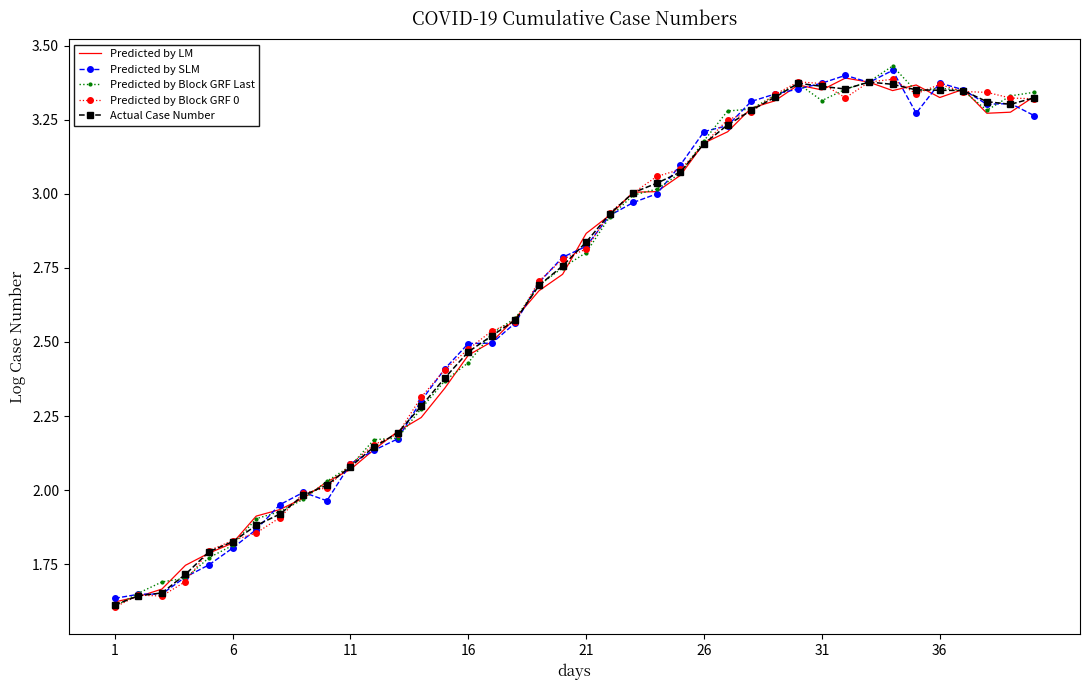

What are all the series names shown in the legend?

Predicted by LM, Predicted by SLM, Predicted by Block GRF Last, Predicted by Block GRF 0, Actual Case Number